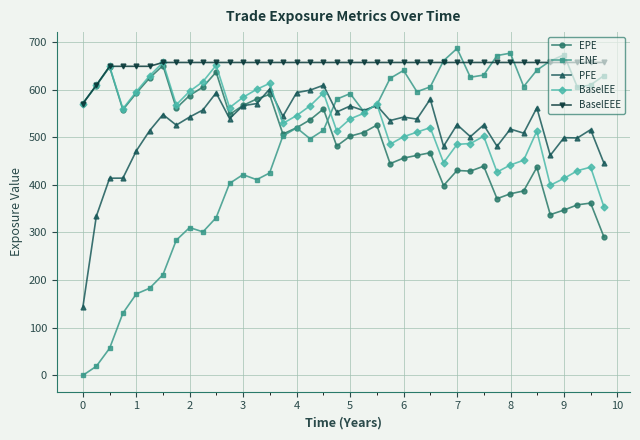

What is the minimum value for BaselEEE?

570.6